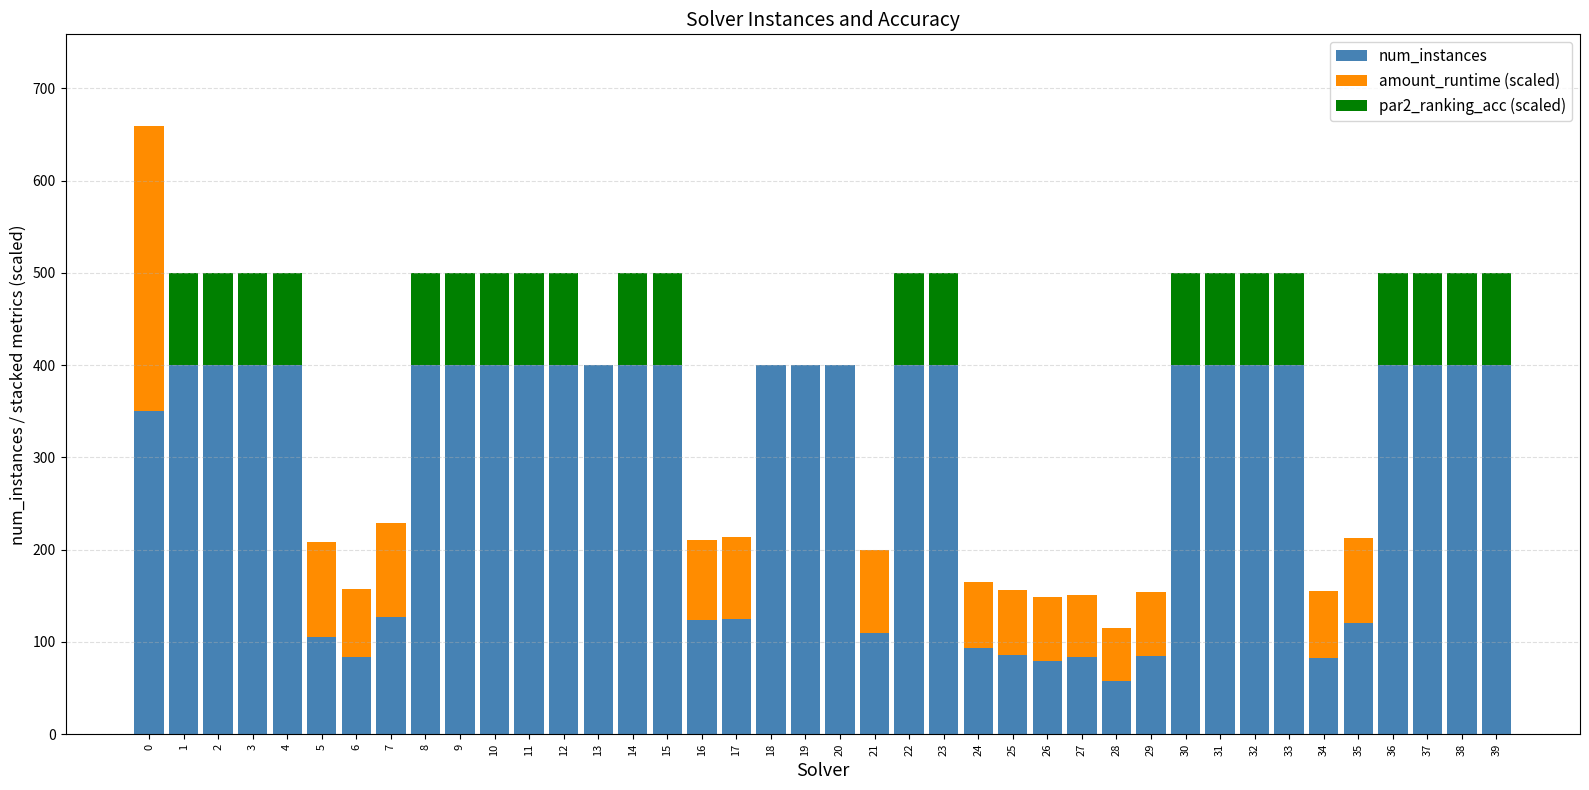

The value of num_instances at 8 is 677.4. True or false?

False